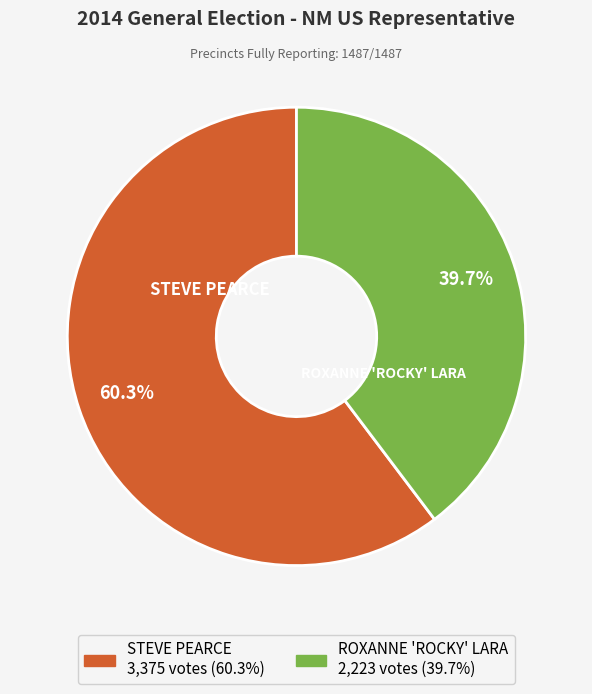

Is the sum of STEVE PEARCE and ROXANNE 'ROCKY' LARA greater than half?

Yes